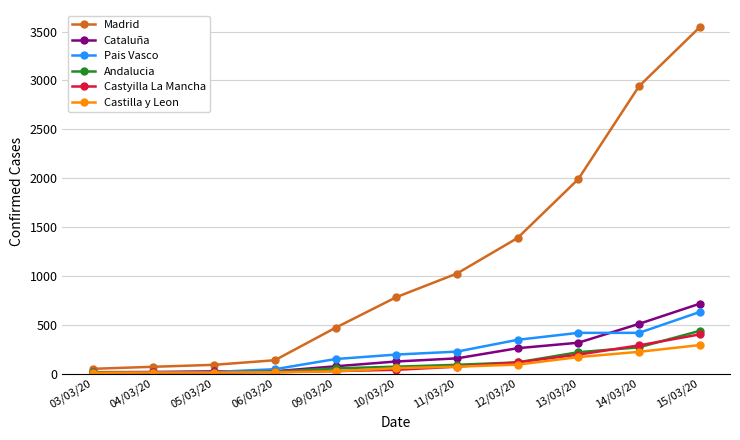

What is the maximum value shown in the chart?

3544